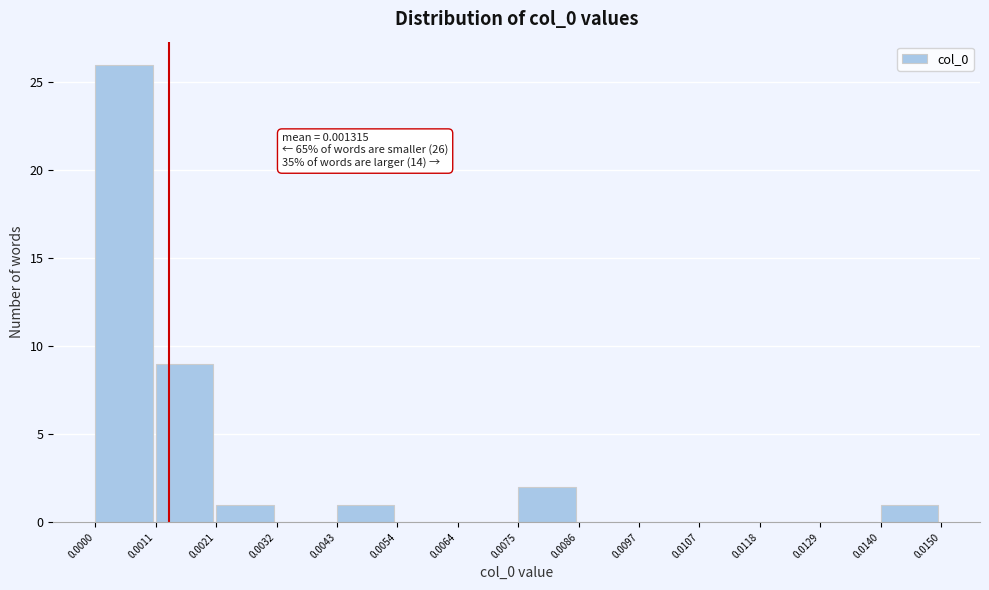

Which range on the x-axis has the tallest bar?

0.0000 to 0.0011